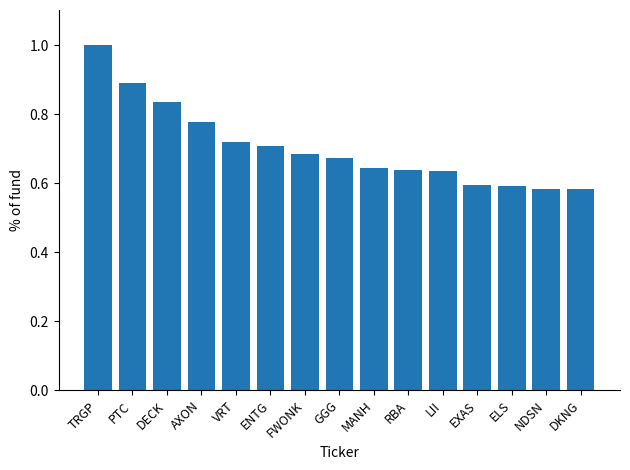

Which label corresponds to the largest value in the chart?

TRGP